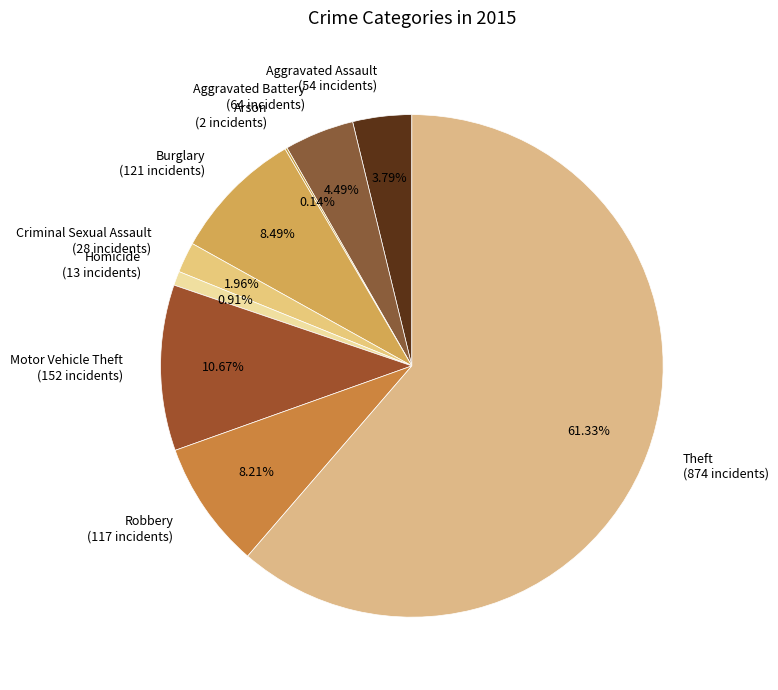

Which slice is the largest?

Theft